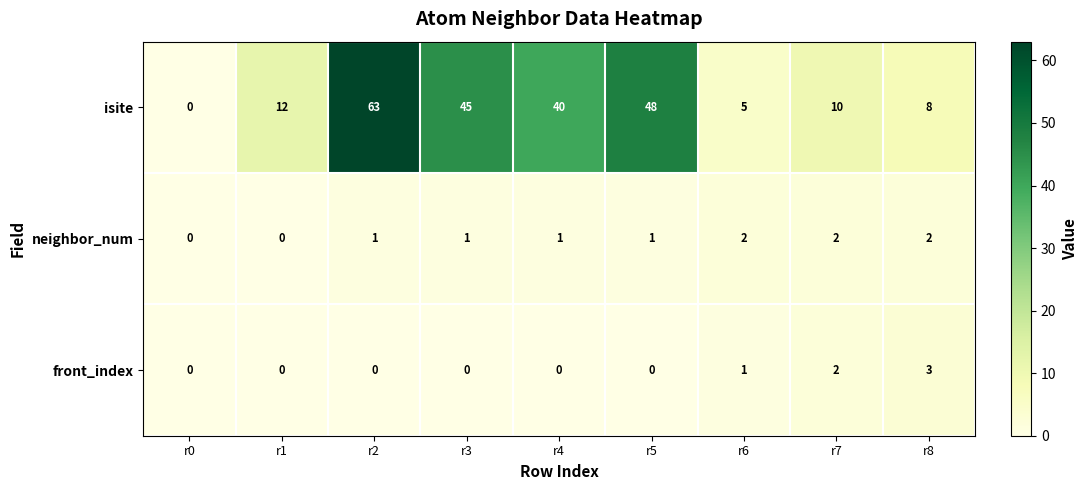

How many values in the front_index series exceed 0?

3